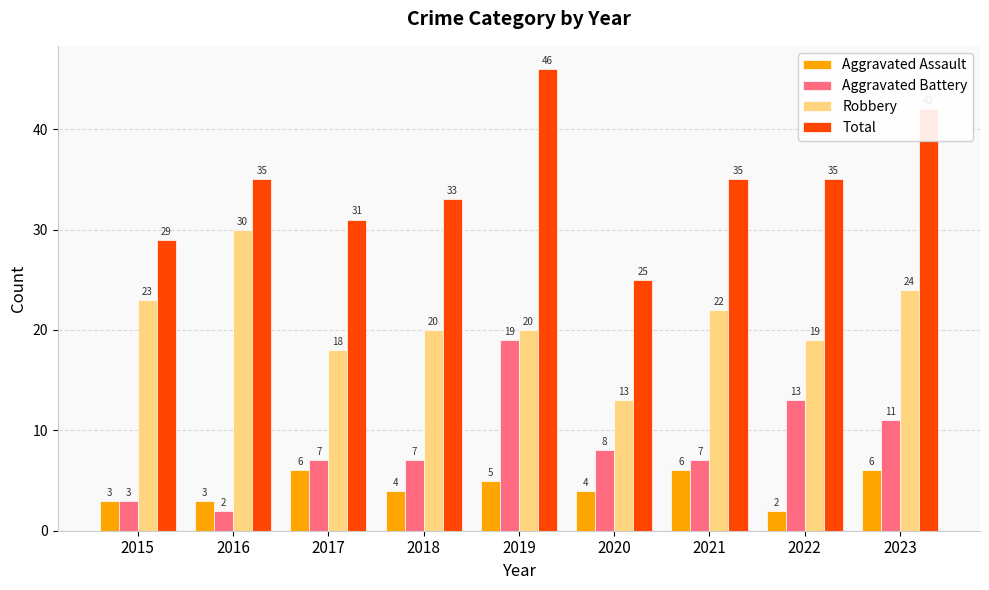

How many categories are shown in the chart?

9